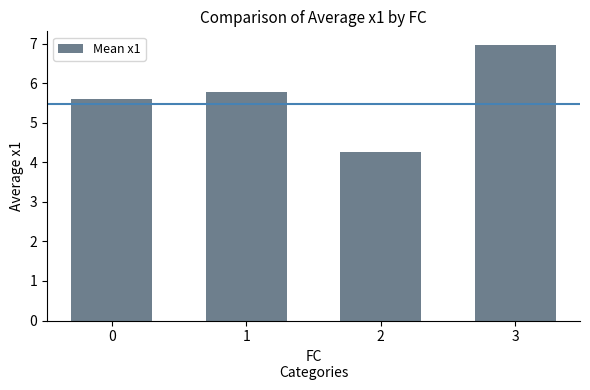

Reading left to right, transcribe all the data shown in this chart.

5.6	5.8	4.3	7.0